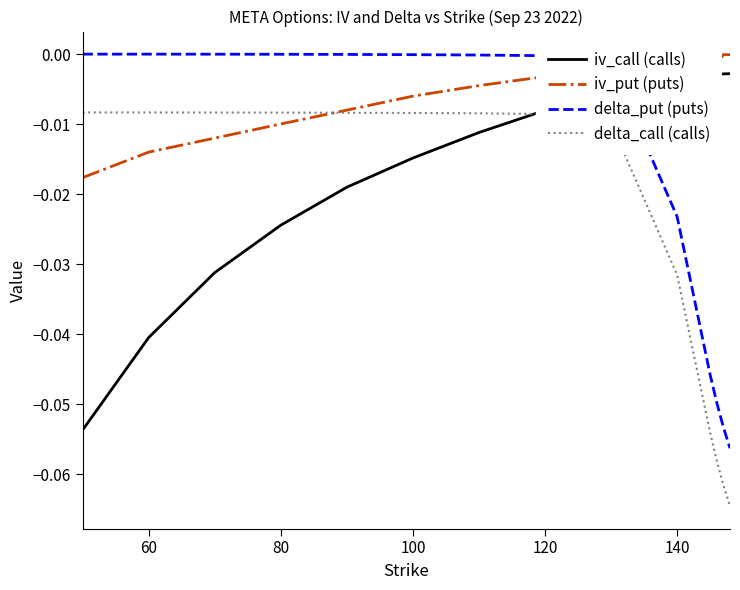

How many times do delta_call (calls) and iv_put (puts) cross each other?

1